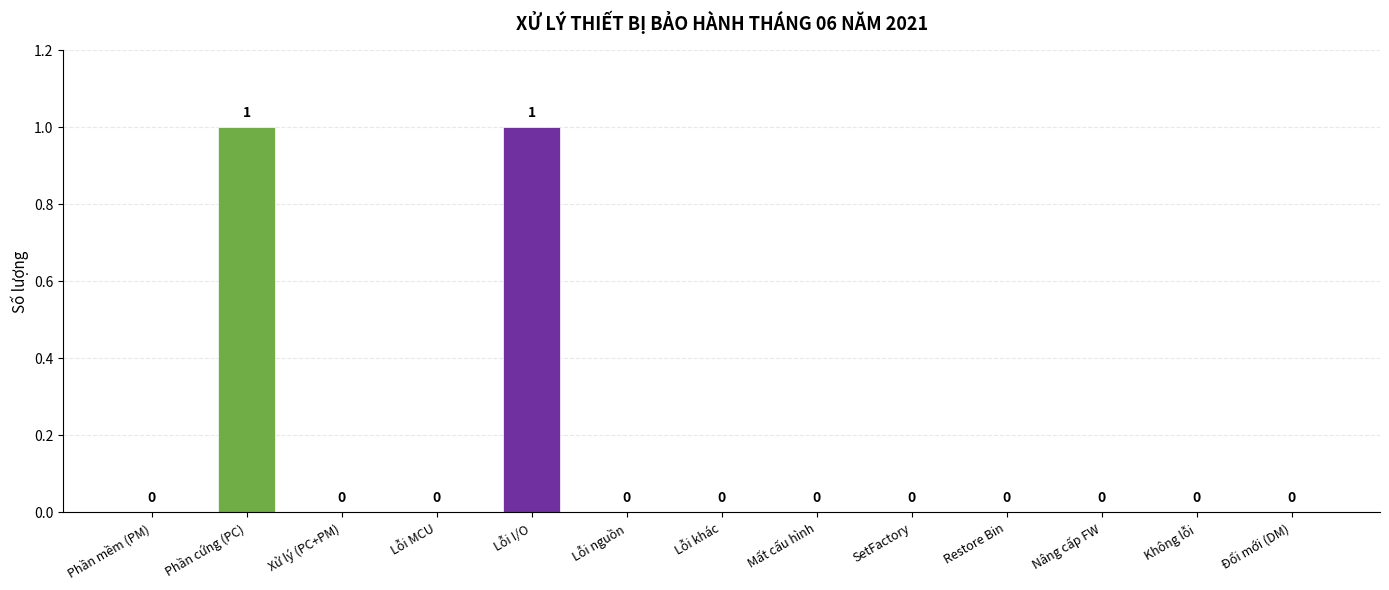

The chart shows a value of 0 at Phần mềm (PM). True or false?

True